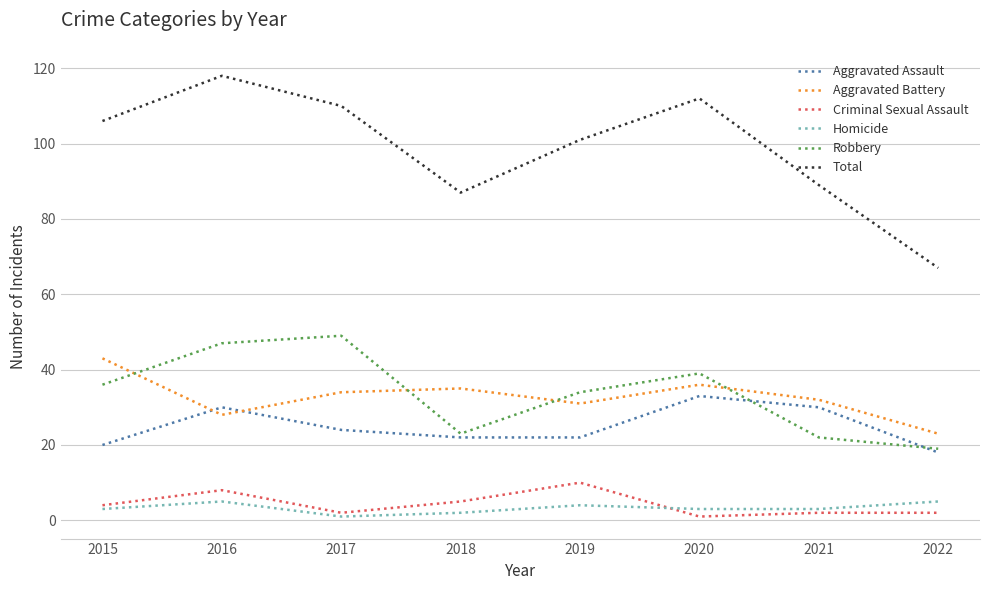

The Aggravated Assault series shows 22 at 2019. True or false?

True